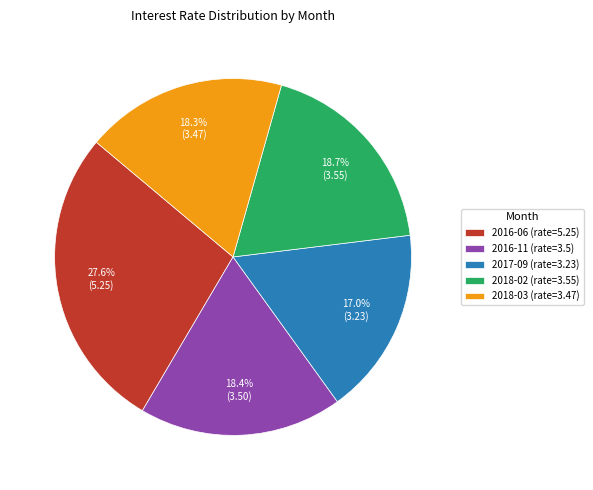

To the nearest percent, what percentage of the pie is 2017-09?

17%